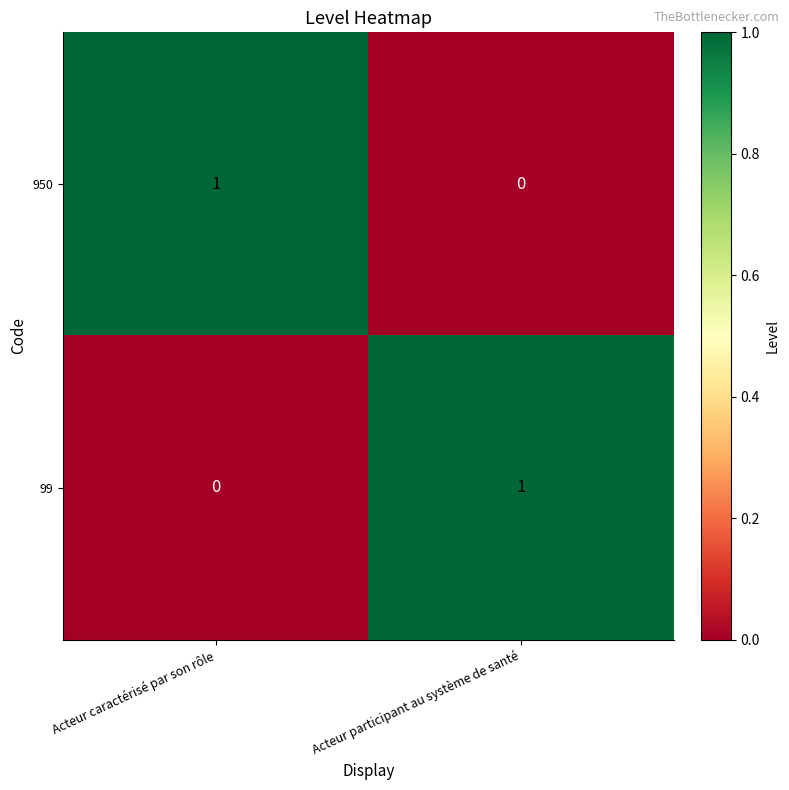

What is the total value across all series at Acteur caractérisé par son rôle?

1